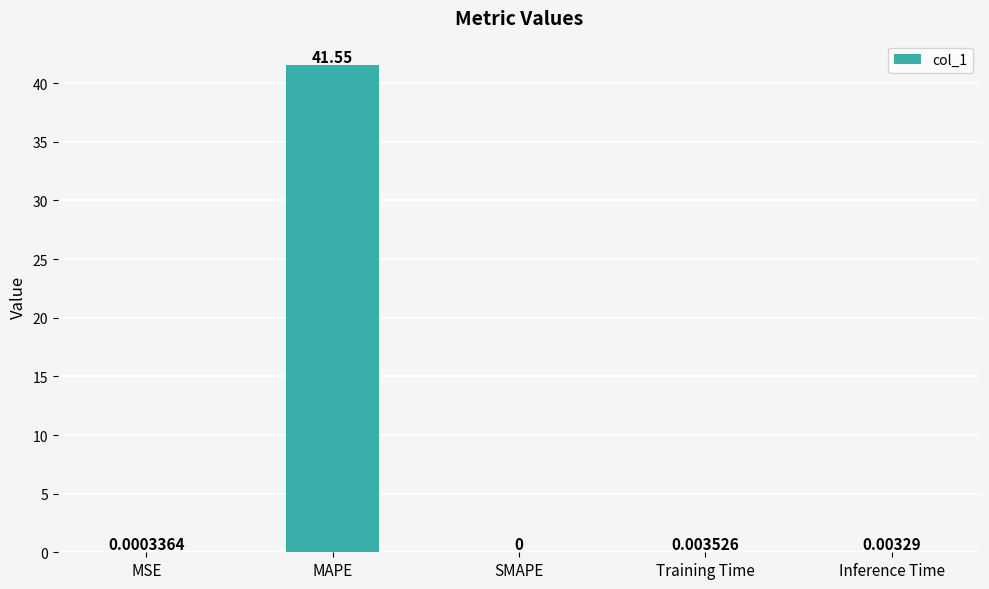

At which label is the value closest to 20?

Training Time